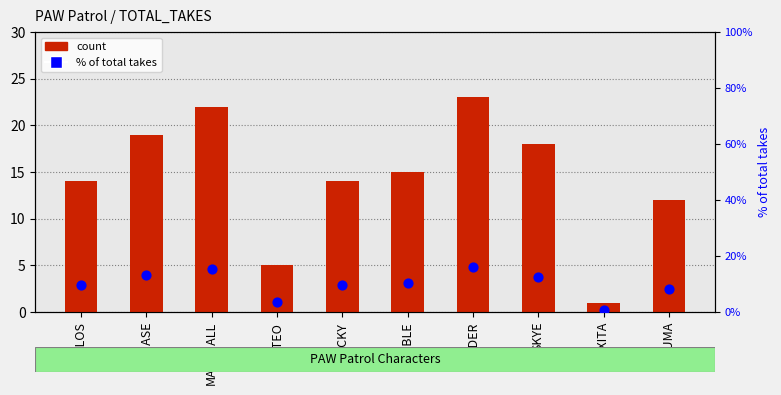

Which series contains the highest Y value?

count